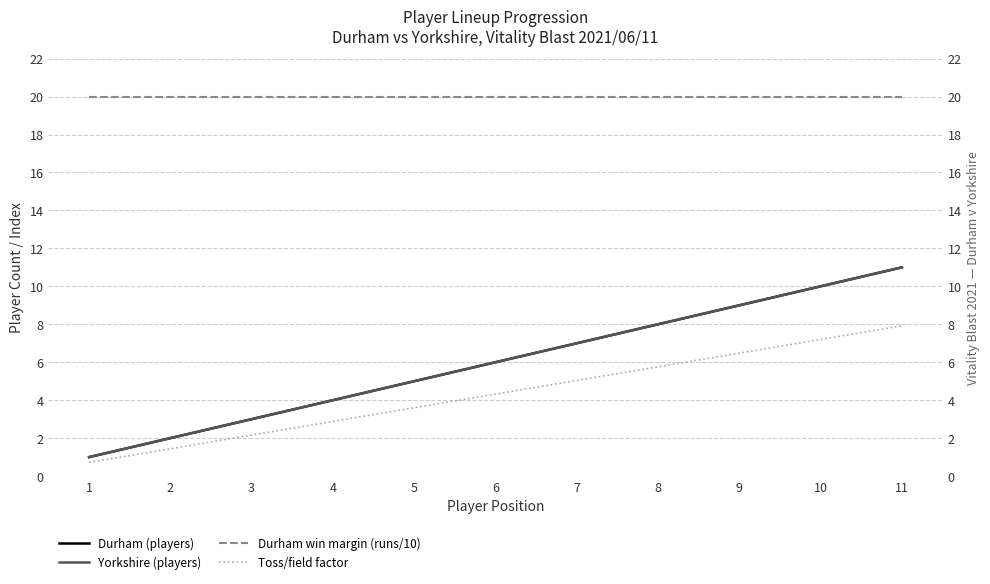

Reading left to right, transcribe all the data shown in this chart.

Durham (players): 1=1.0	2=2.0	3=3.0	4=4.0	5=5.0	6=6.0	7=7.0	8=8.0	9=9.0	10=10.0	11=11.0
Yorkshire (players): 1=1.0	2=2.0	3=3.0	4=4.0	5=5.0	6=6.0	7=7.0	8=8.0	9=9.0	10=10.0	11=11.0
Durham win margin (runs/10): 1=20.0	2=20.0	3=20.0	4=20.0	5=20.0	6=20.0	7=20.0	8=20.0	9=20.0	10=20.0	11=20.0
Toss/field factor: 1=0.7	2=1.4	3=2.2	4=2.9	5=3.6	6=4.3	7=5.0	8=5.8	9=6.5	10=7.2	11=7.9